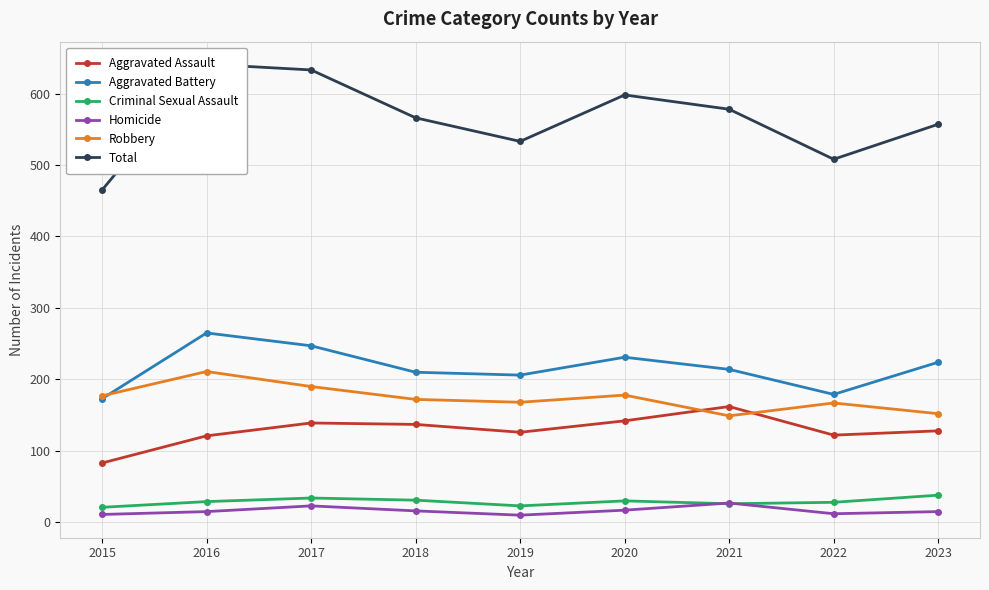

True or false: Total and Criminal Sexual Assault cross at least once.

False